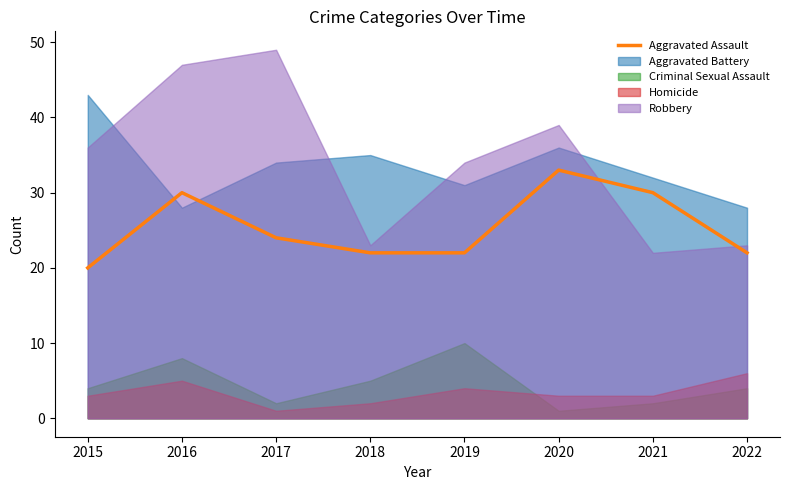

Rank the categories by value from lowest to highest.

2015, 2018, 2019, 2022, 2017, 2016, 2021, 2020